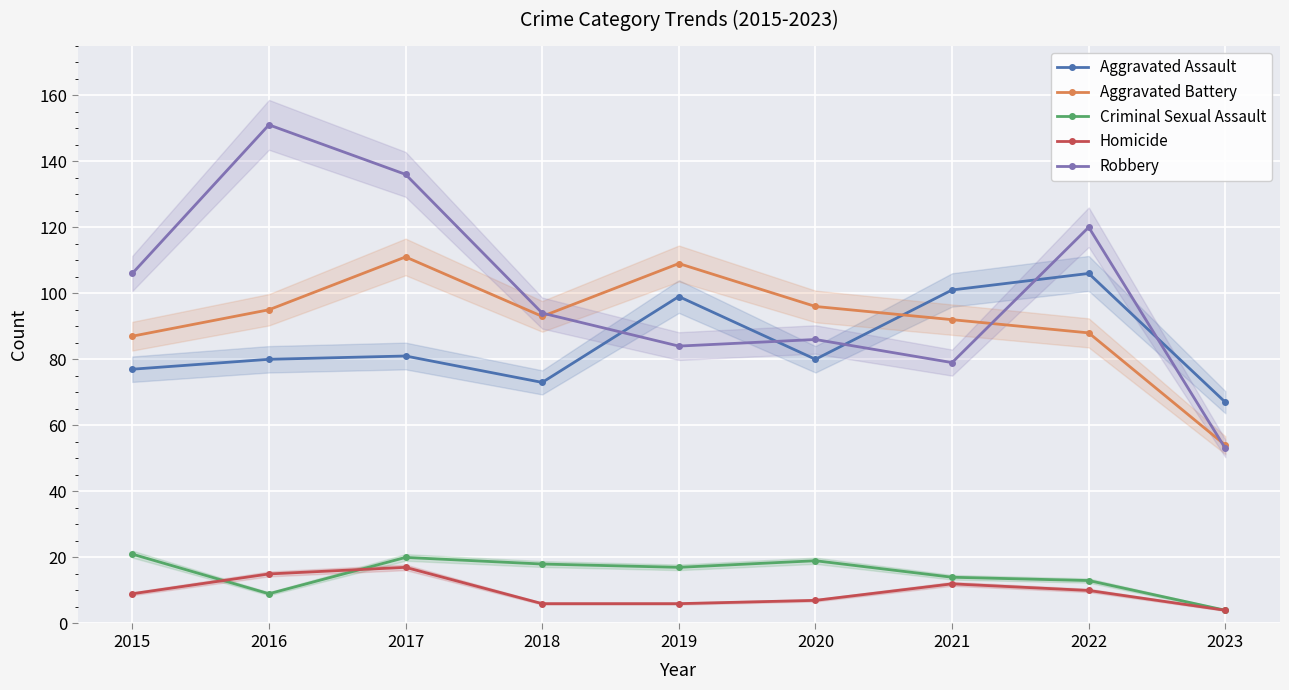

What is the approximate value of Homicide at 2022, to the nearest 5?

10